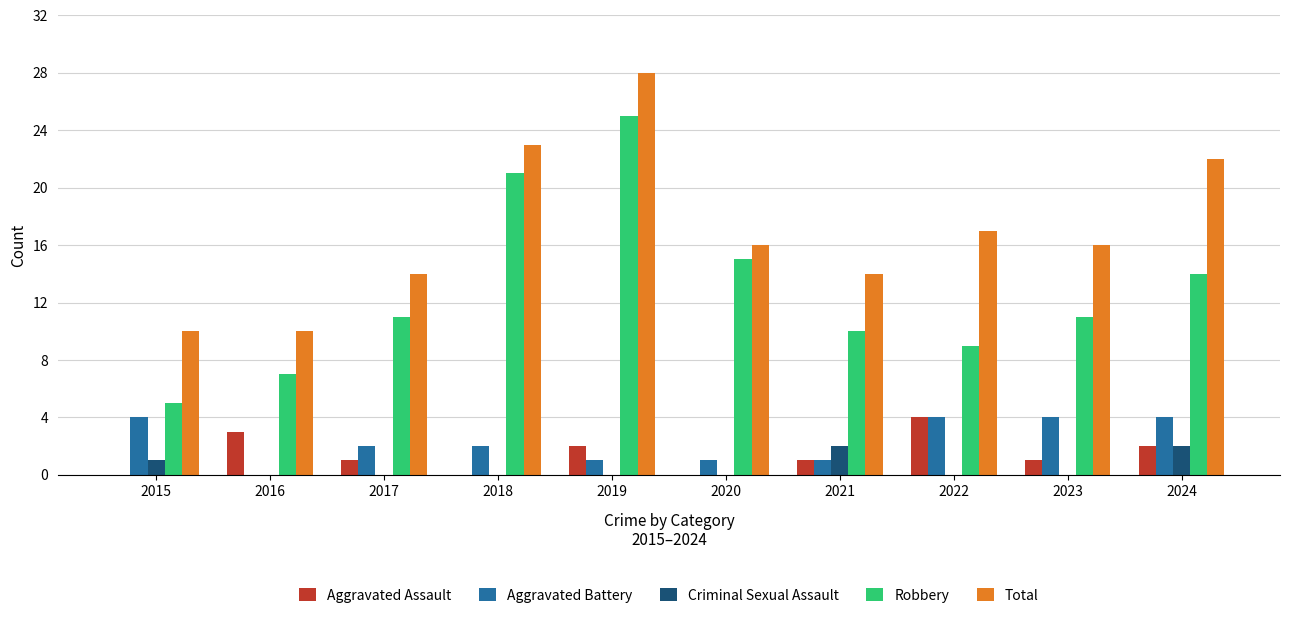

Where is Total nearest to the value 19?

2022